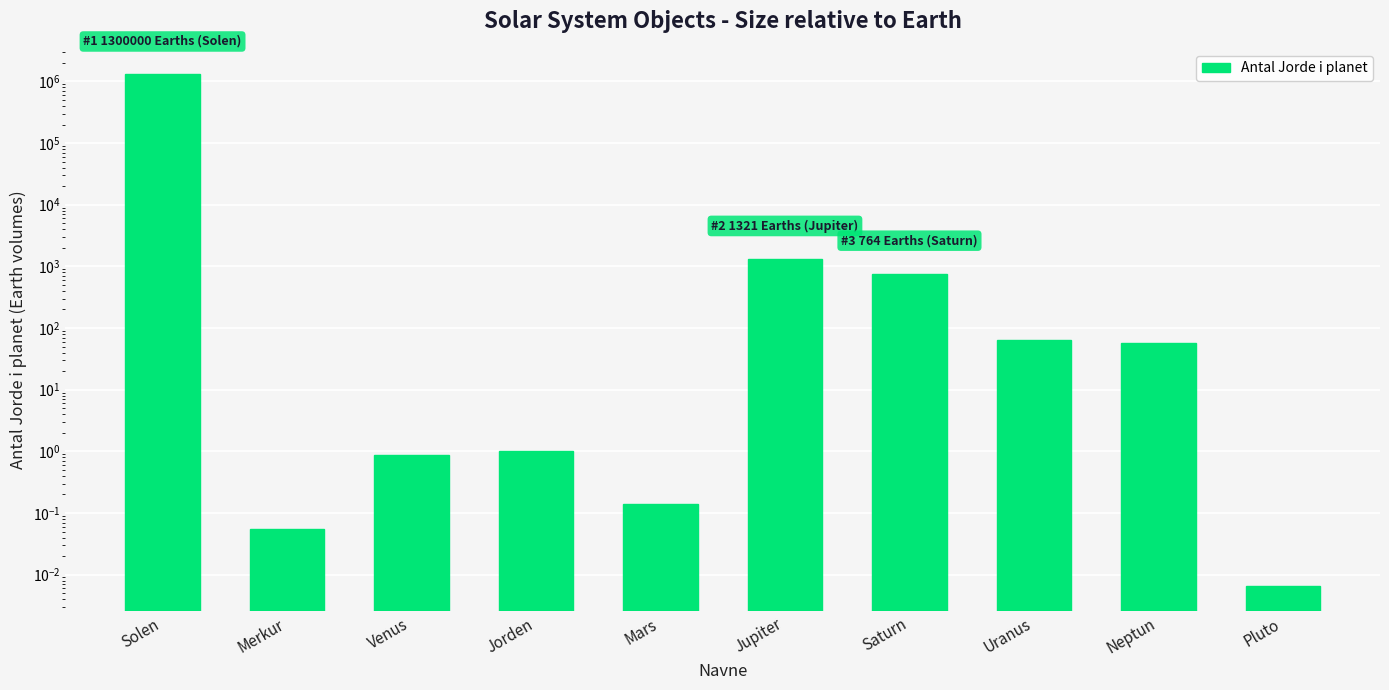

How many bars are there in total?

10